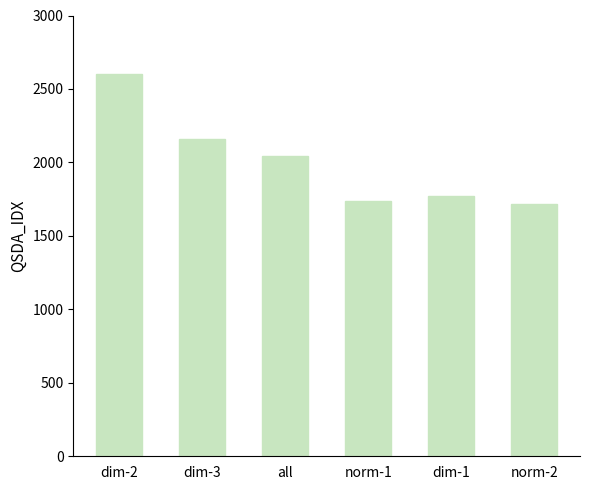

What is the change in value from dim-3 to dim-1?

-391.1